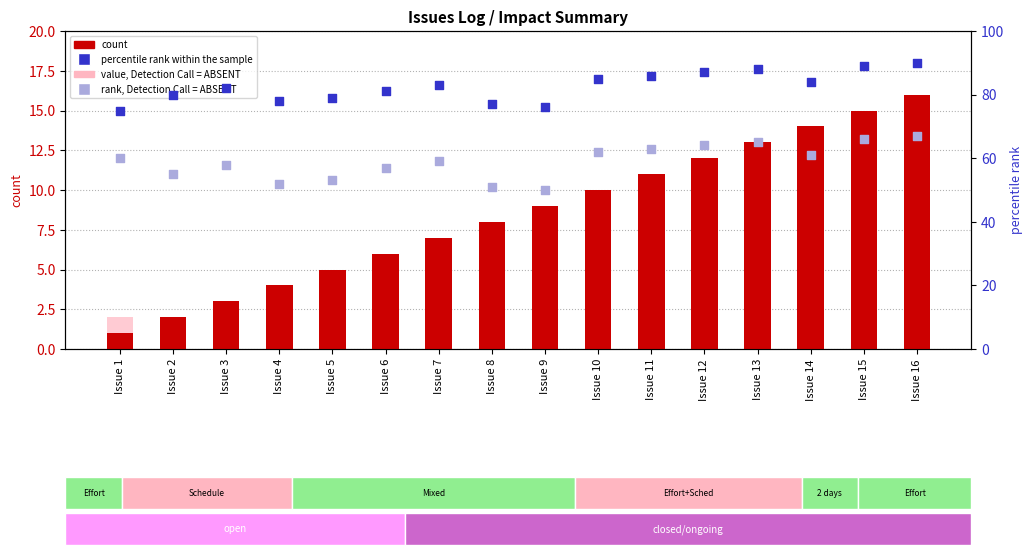

Which series reaches the maximum Y coordinate?

percentile rank within the sample